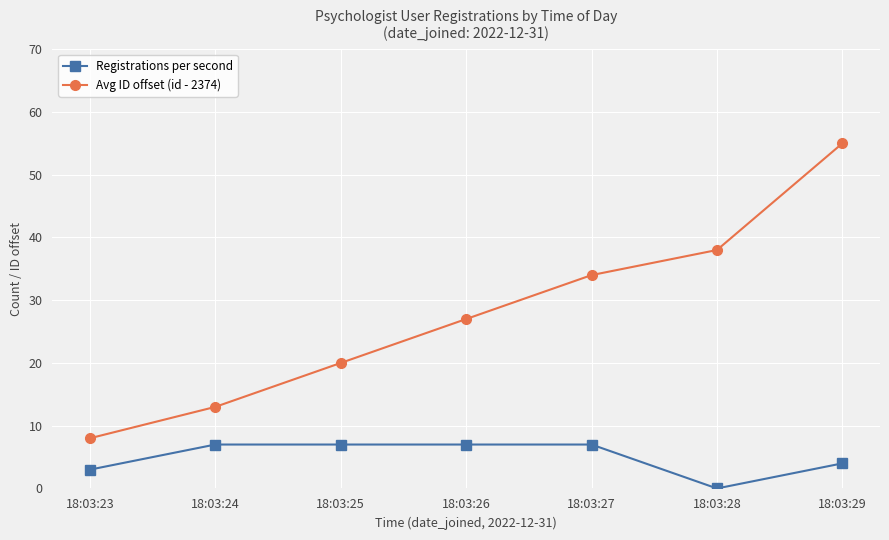

What is the maximum value shown in the chart?

55